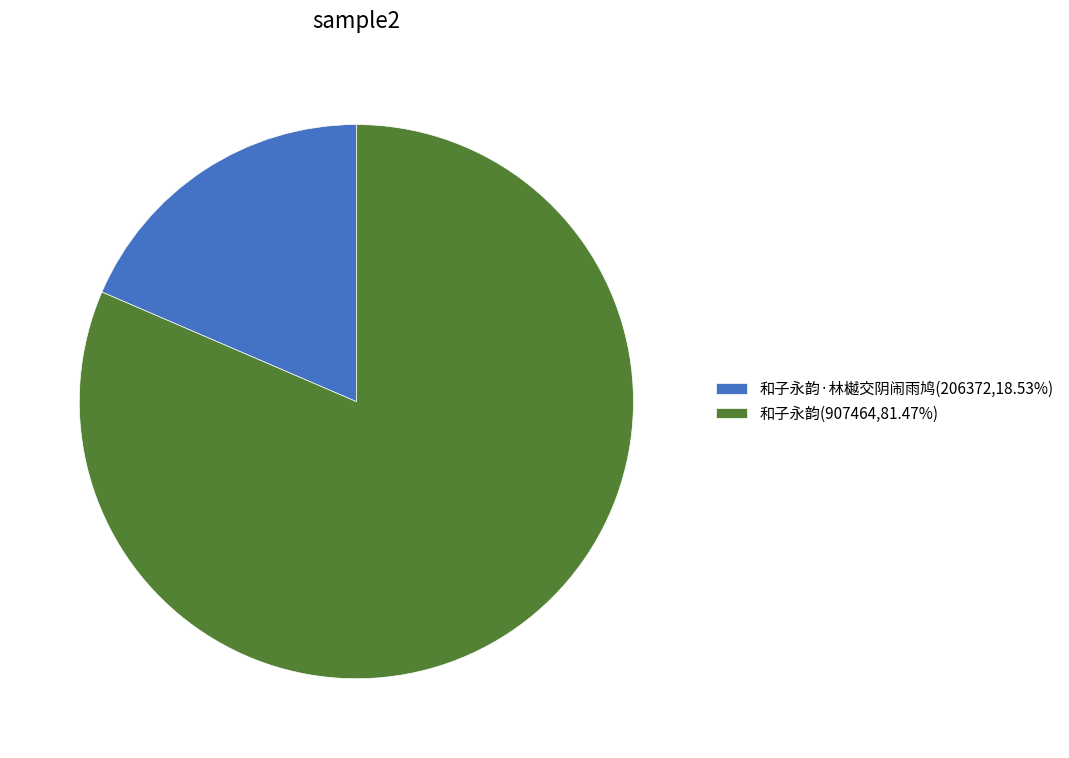

What is the ratio of the value at 和子永韵(907464,81.47%) to the value at 和子永韵·林樾交阴闹雨鸠(206372,18.53%)?

4.4